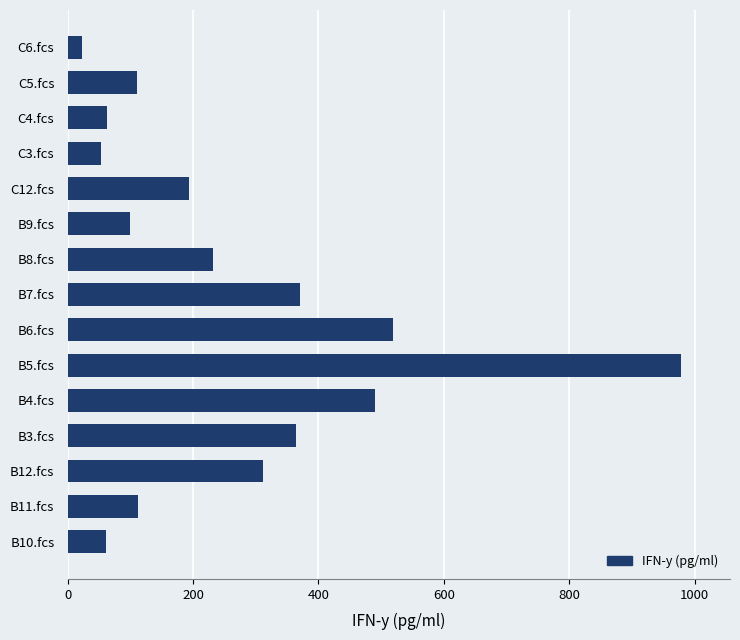

How many bars are there in total?

15